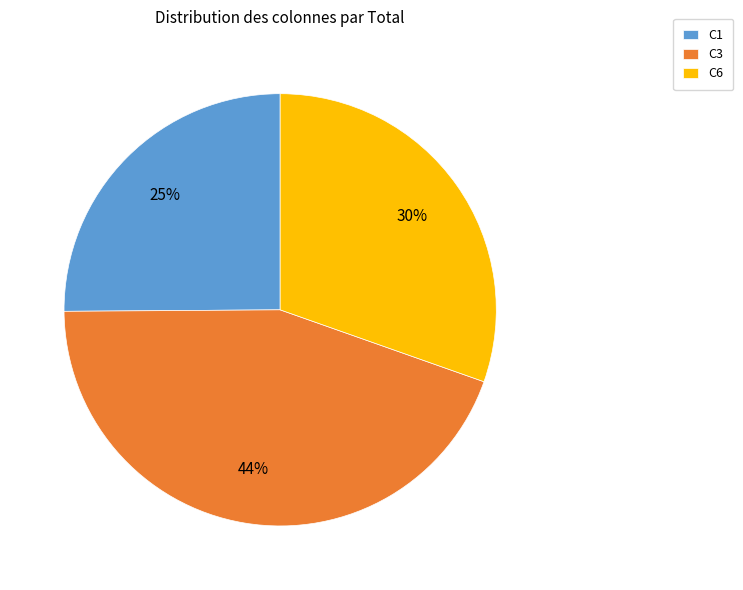

Rank the categories by value from lowest to highest.

C1, C6, C3